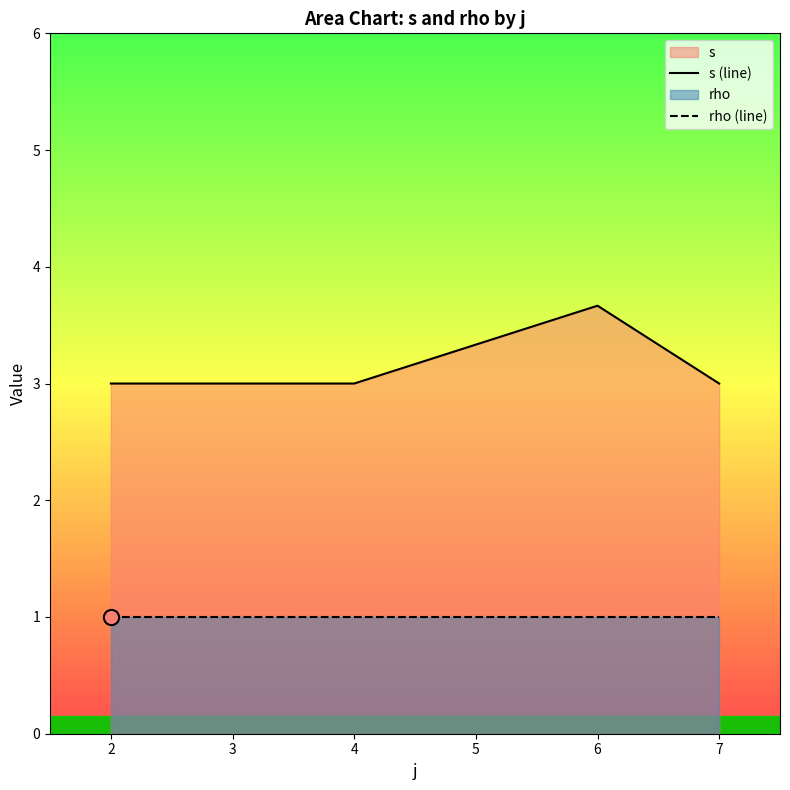

At which category is the sum across all series the highest?

6